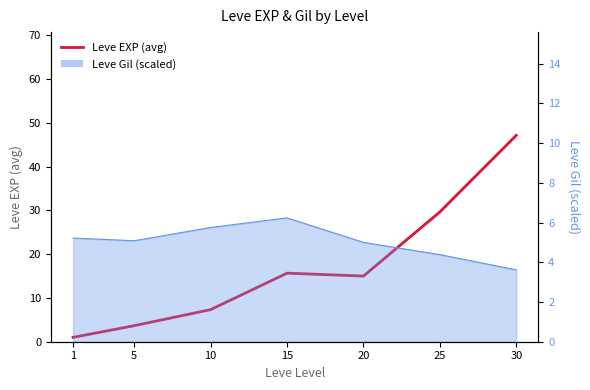

How many lines are shown in the chart?

1